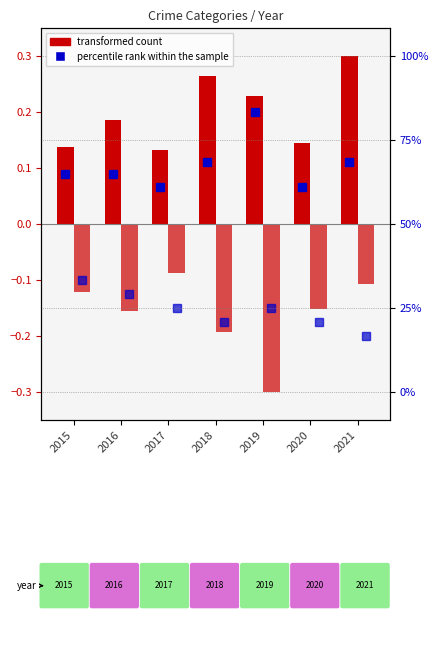

Where is Aggravated Assault (percentile) nearest to the value 0?

2017